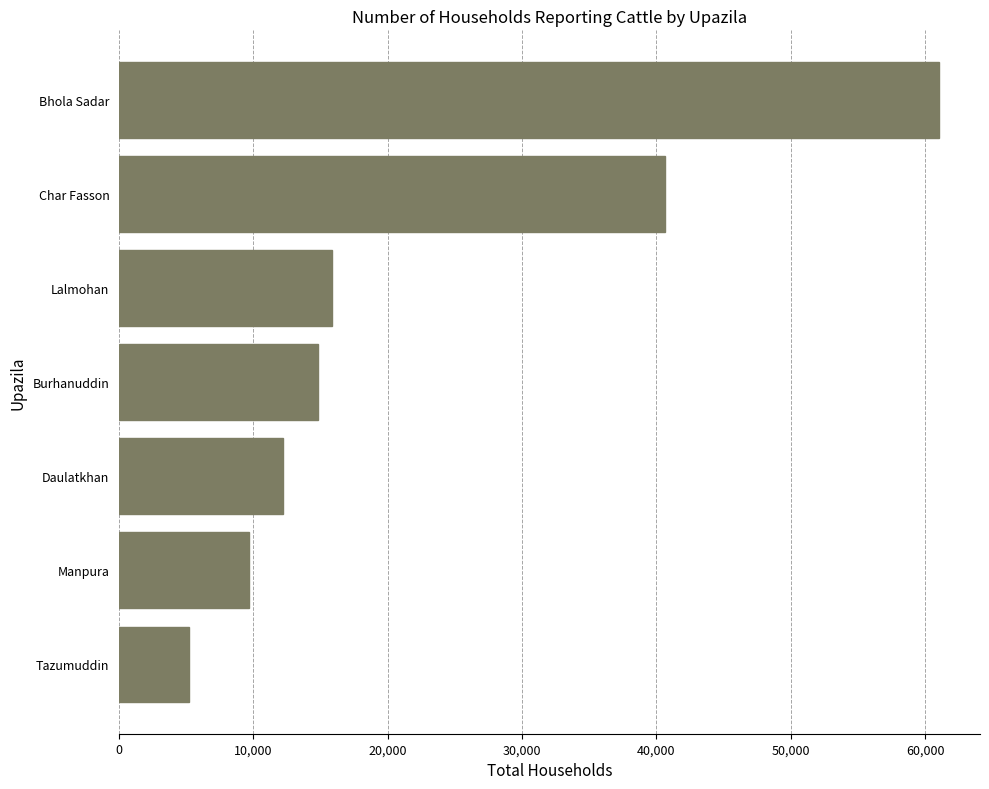

What is the change in value from Tazumuddin to Daulatkhan?

+7031